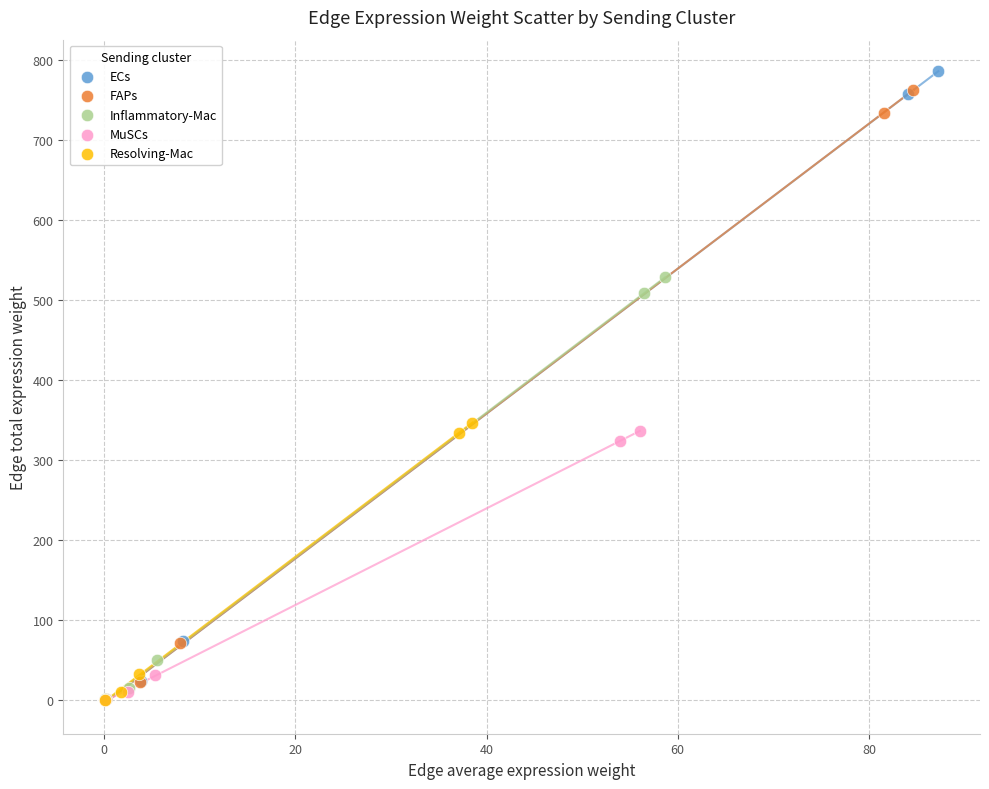

Which series has the largest Y range (max minus min)?

ECs